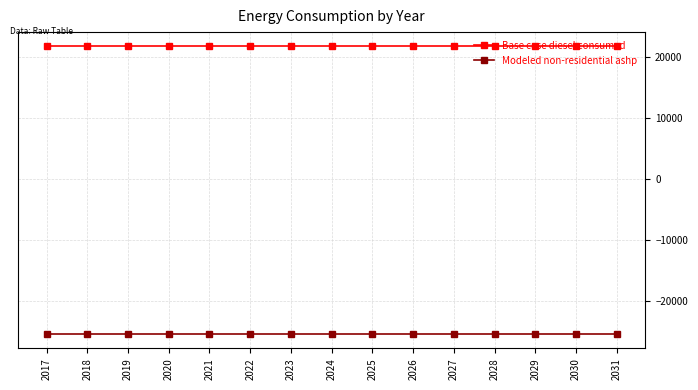

Reading right to left, extract all data points from this chart.

Base case diesel consumed: 2031=21639.7	2030=21639.7	2029=21639.7	2028=21639.7	2027=21639.7	2026=21639.7	2025=21639.7	2024=21639.7	2023=21639.7	2022=21639.7	2021=21639.7	2020=21639.7	2019=21639.7	2018=21639.7	2017=21639.7
Modeled non-residential ashp: 2031=-25403.2	2030=-25403.2	2029=-25403.2	2028=-25403.2	2027=-25403.2	2026=-25403.2	2025=-25403.2	2024=-25403.2	2023=-25403.2	2022=-25403.2	2021=-25403.2	2020=-25403.2	2019=-25403.2	2018=-25403.2	2017=-25403.2